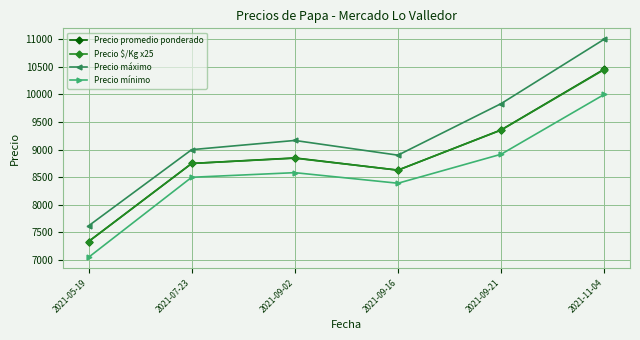

What is the approximate value of Precio promedio ponderado at 2021-09-21?

9357.3